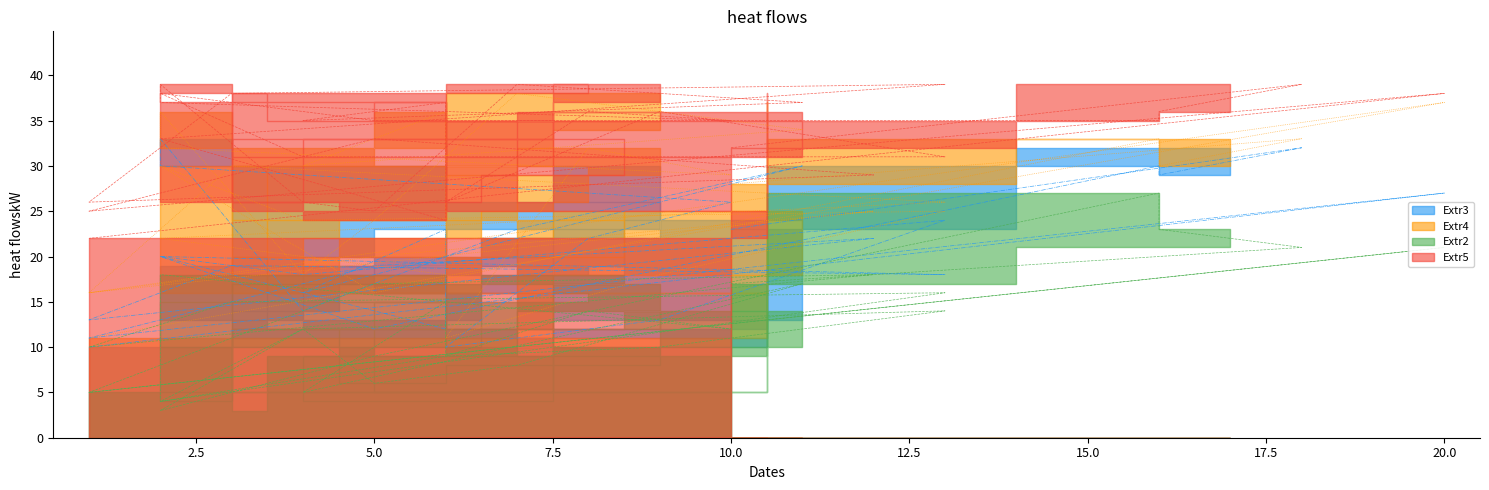

How many lines are shown in the chart?

4